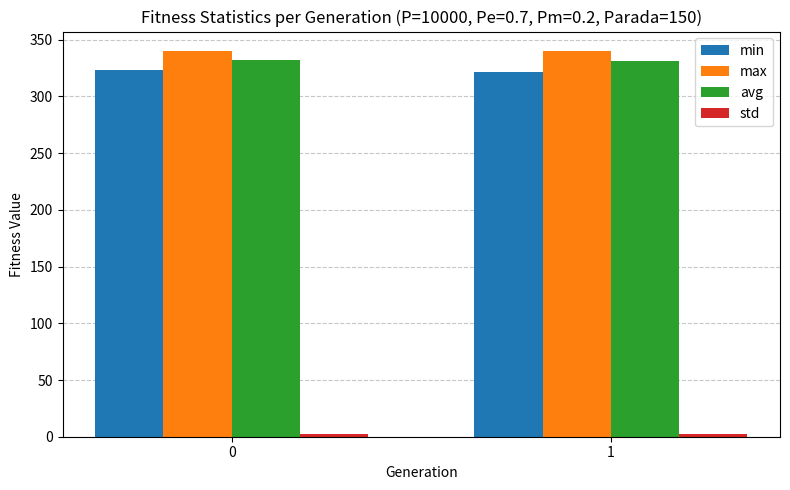

How many min values are between 321 and 323?

1